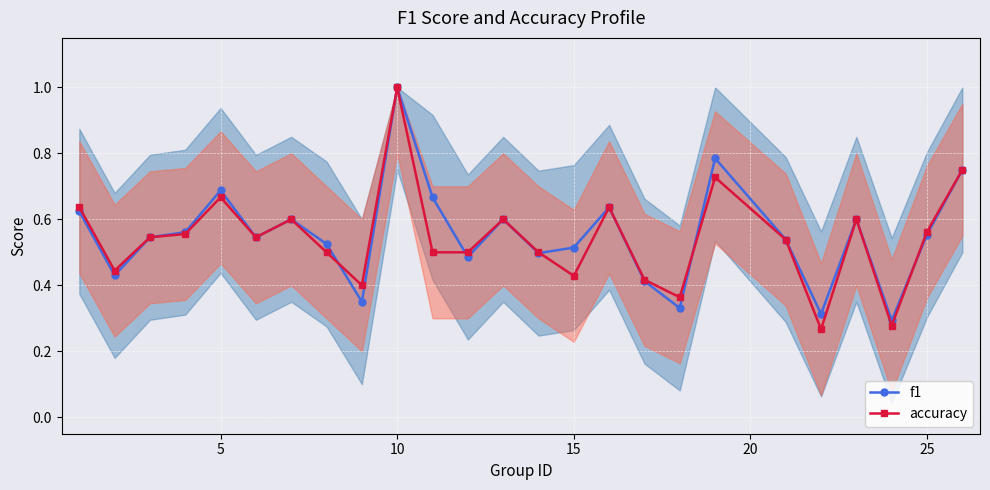

What is the difference between the maximum and minimum values in the accuracy series?

0.7